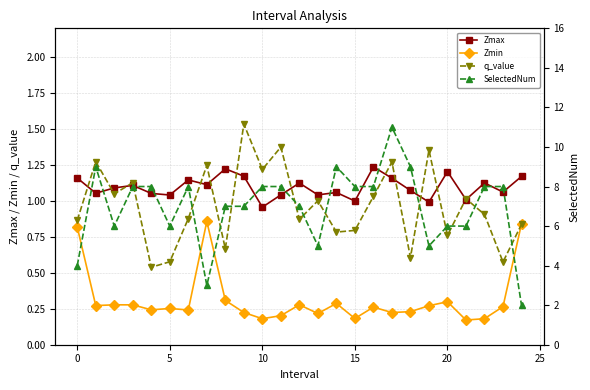

What is the total value across all series at 19?

7.6